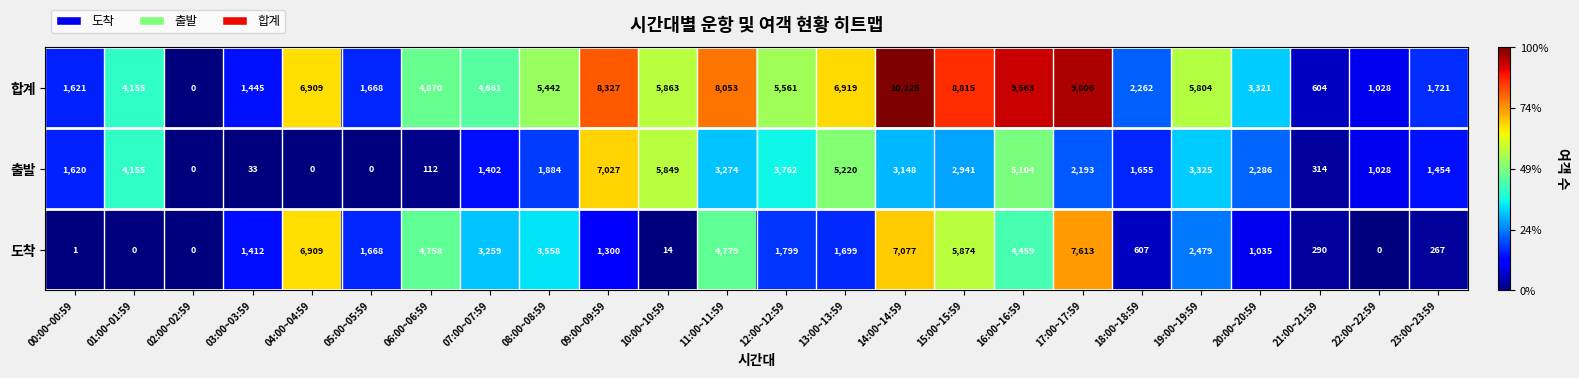

Which series changed the most between 09:00~09:59 and 12:00~12:59?

출발